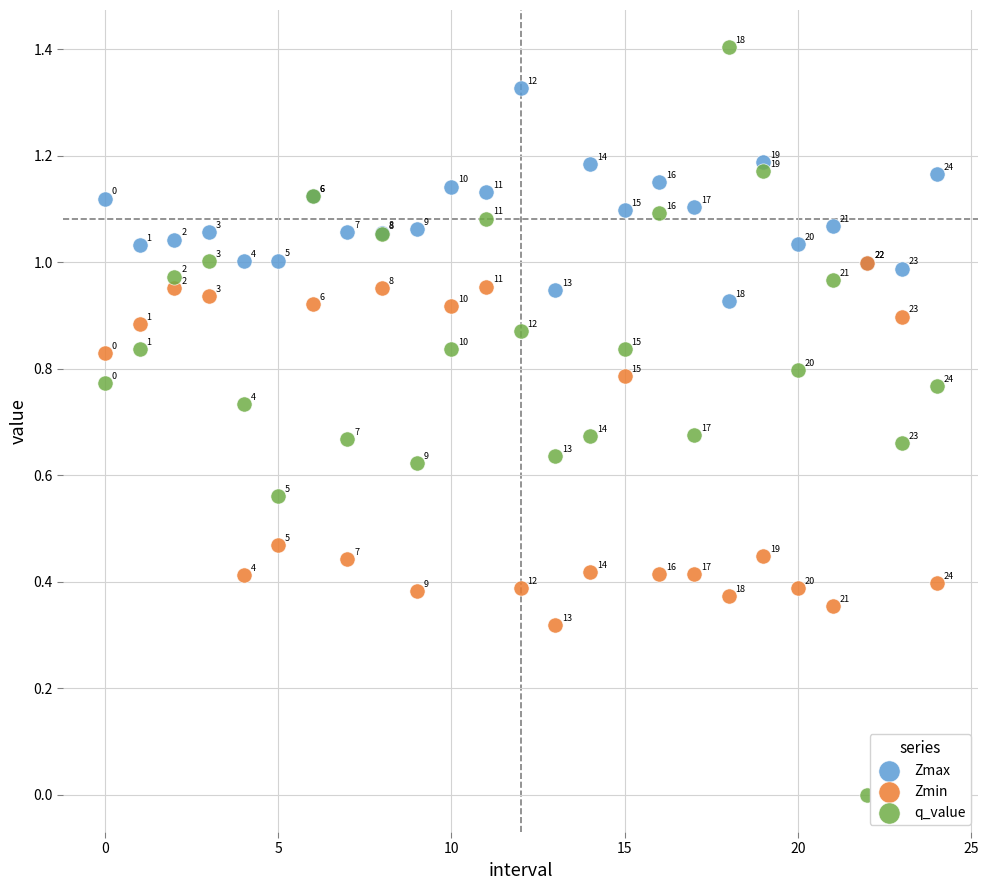

What are all the series names shown in the legend?

Zmax, Zmin, q_value